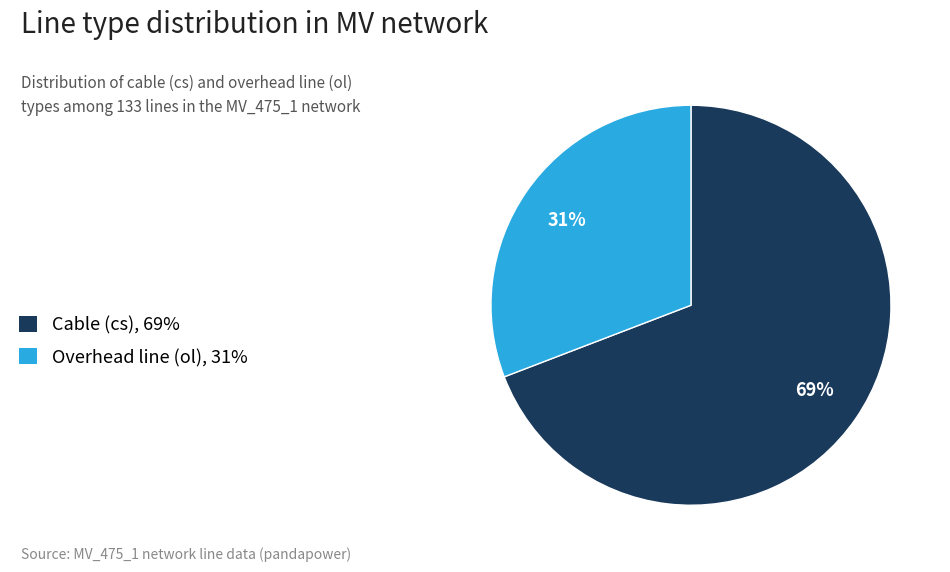

Count the number of slices in the pie.

2